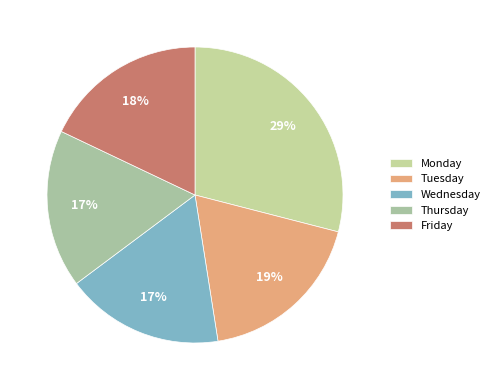

Which category has the biggest portion of the pie?

Monday